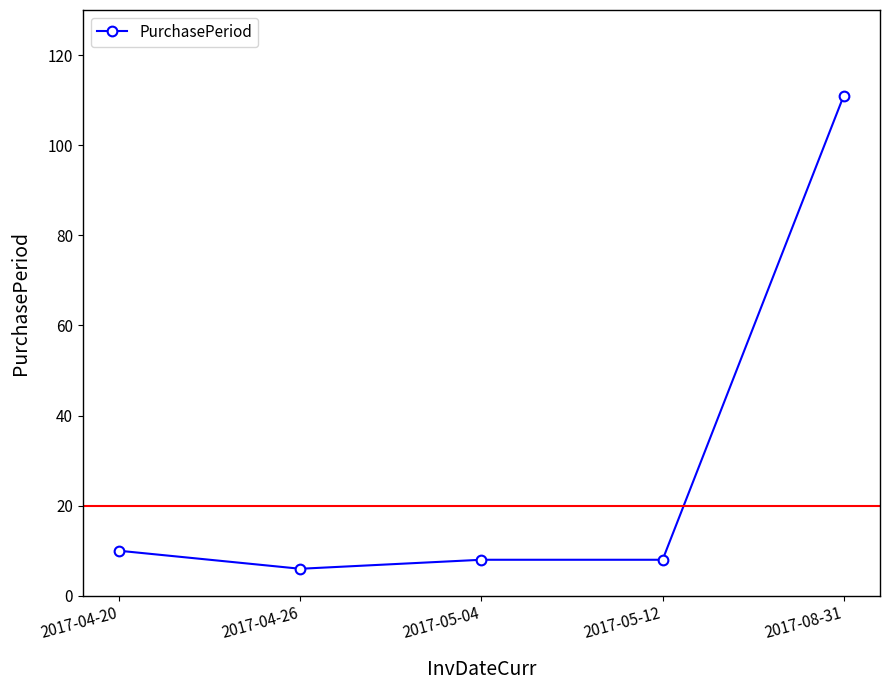

What is the difference between the maximum and minimum values?

105